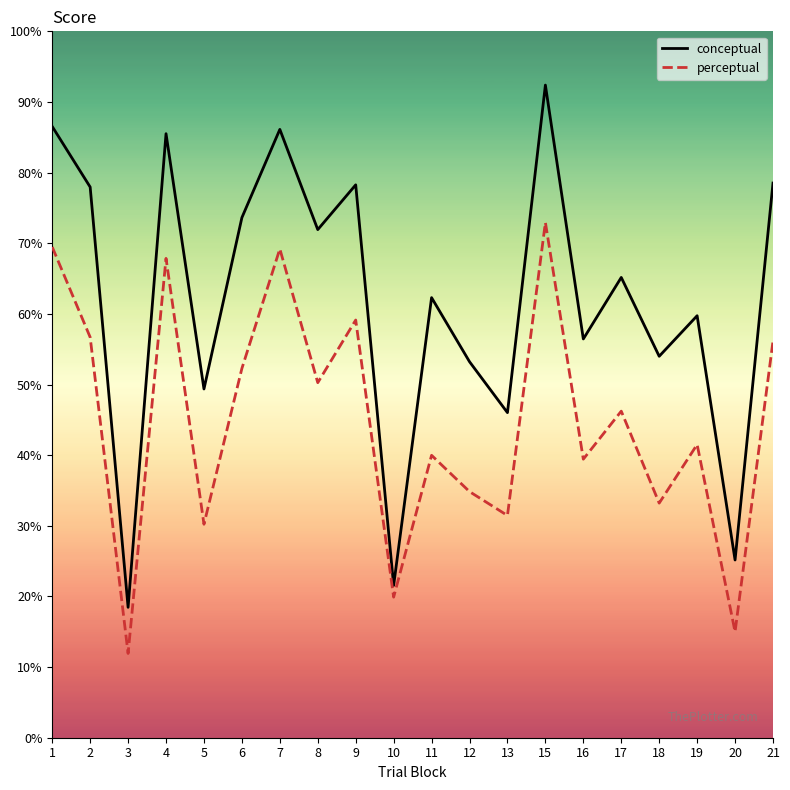

List the series in order of their overall mean, highest first.

conceptual, perceptual